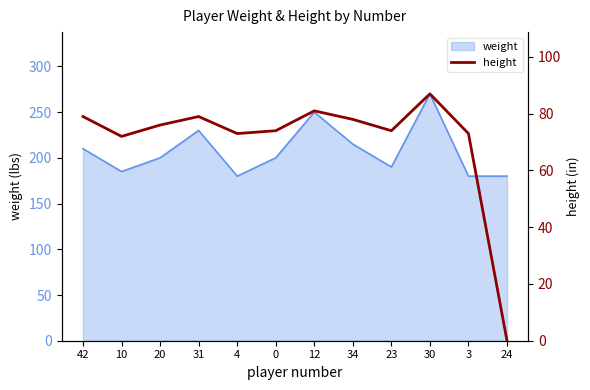

At which category does the data reach its first local valley?

10